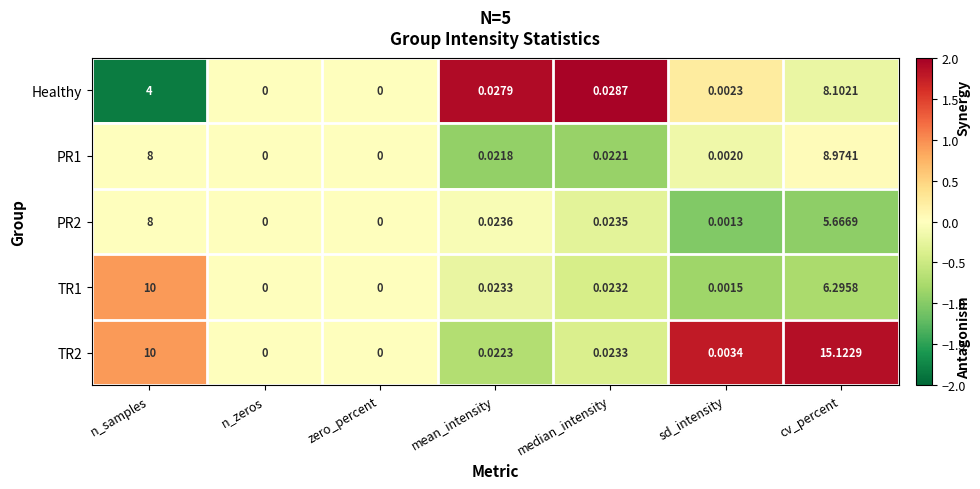

Which category has the highest value across all series?

cv_percent